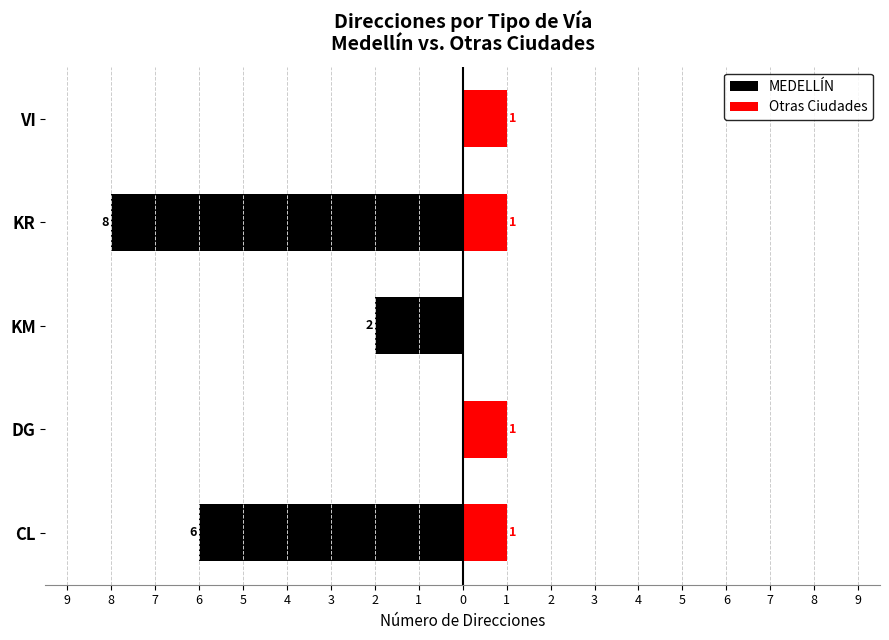

How many negative values does the MEDELLÍN series have?

3